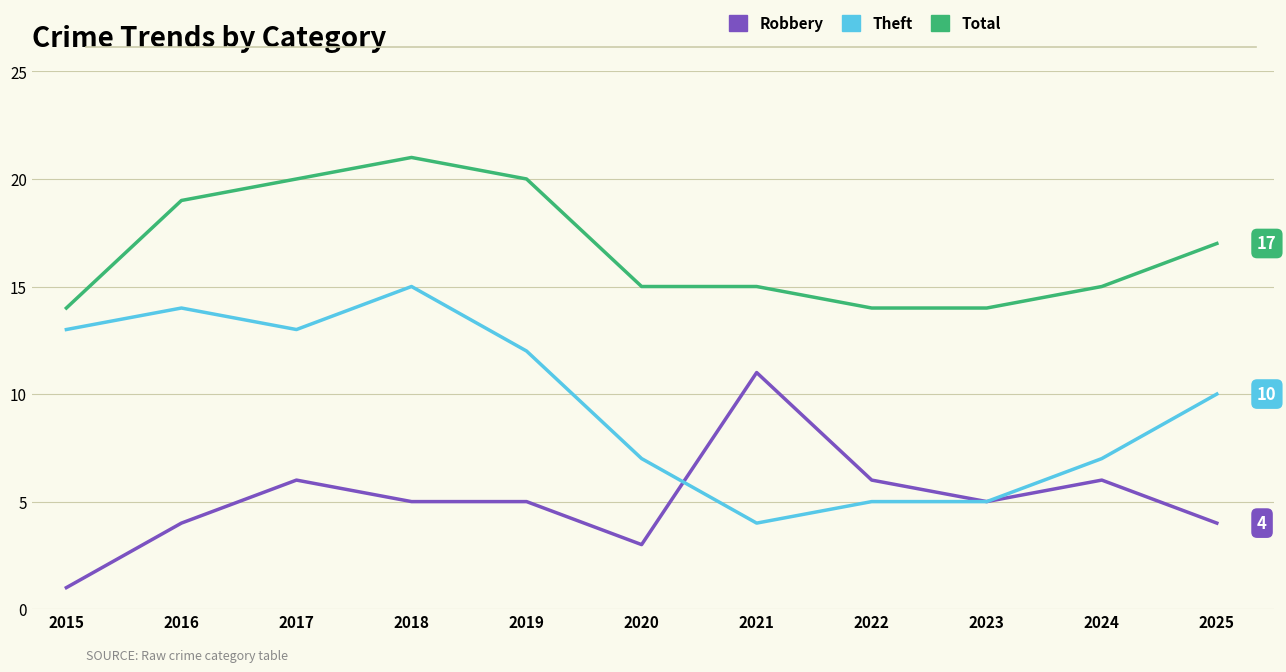

True or false: Robbery and Total intersect in this chart.

False